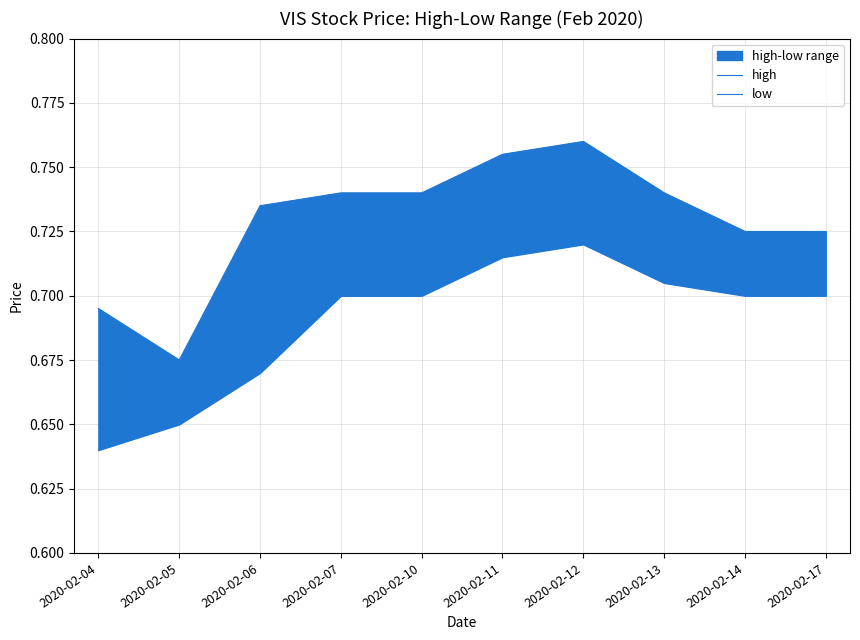

True or false: low and high cross at least once.

False